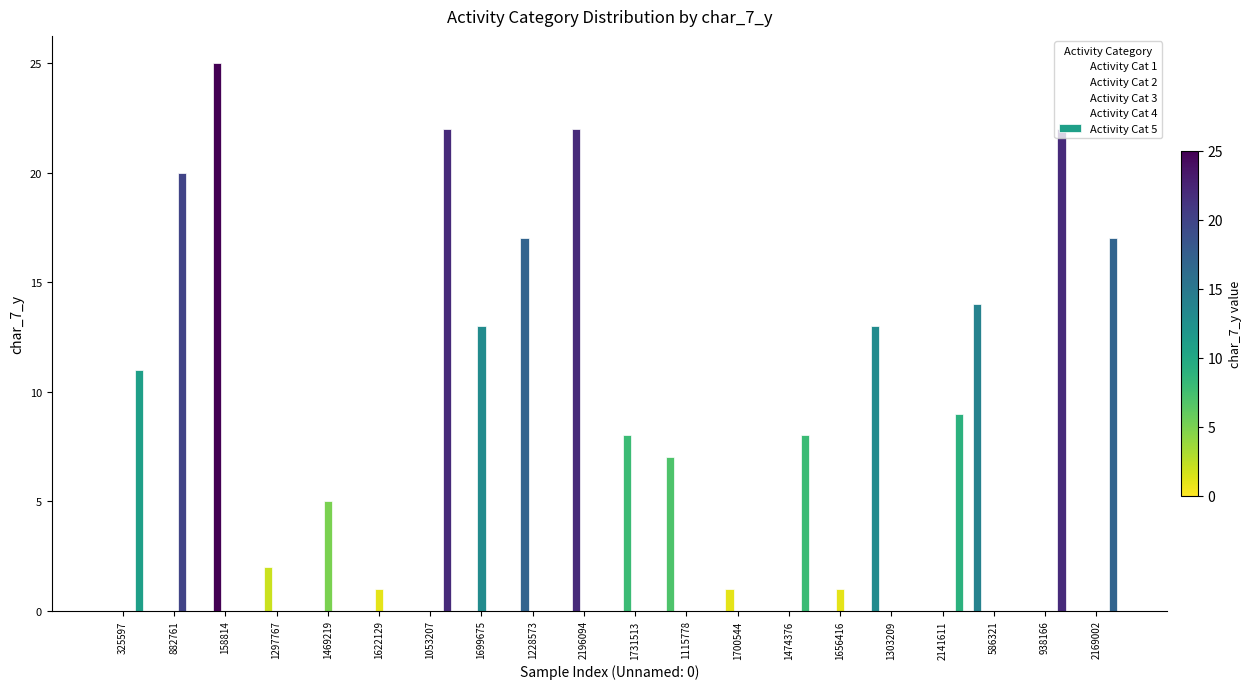

How many groups of bars are there?

20